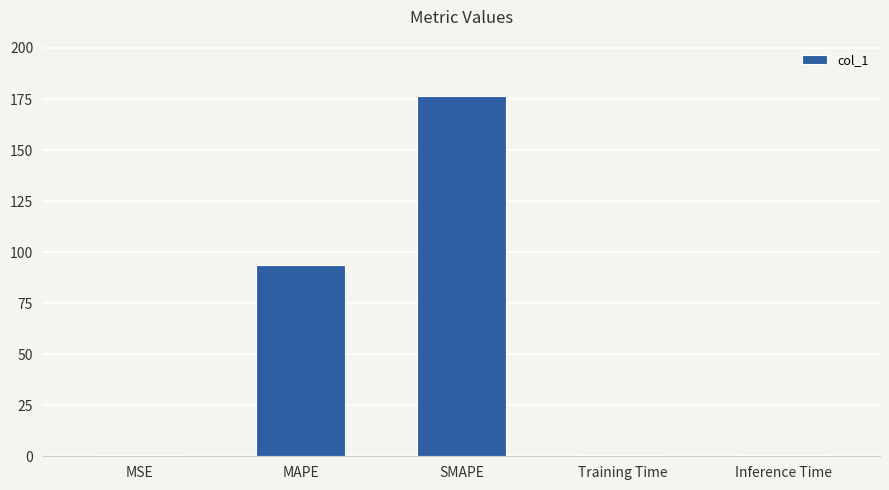

What is the sum of all values?

271.3